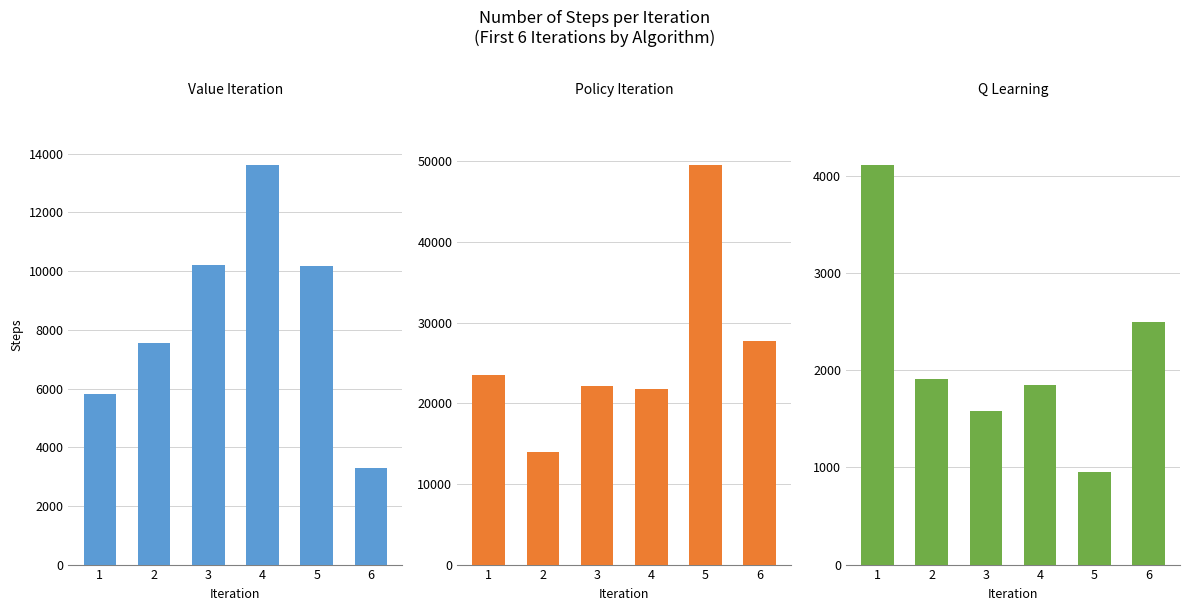

What are all the series names shown in the legend?

Value Iteration, Policy Iteration, Q Learning